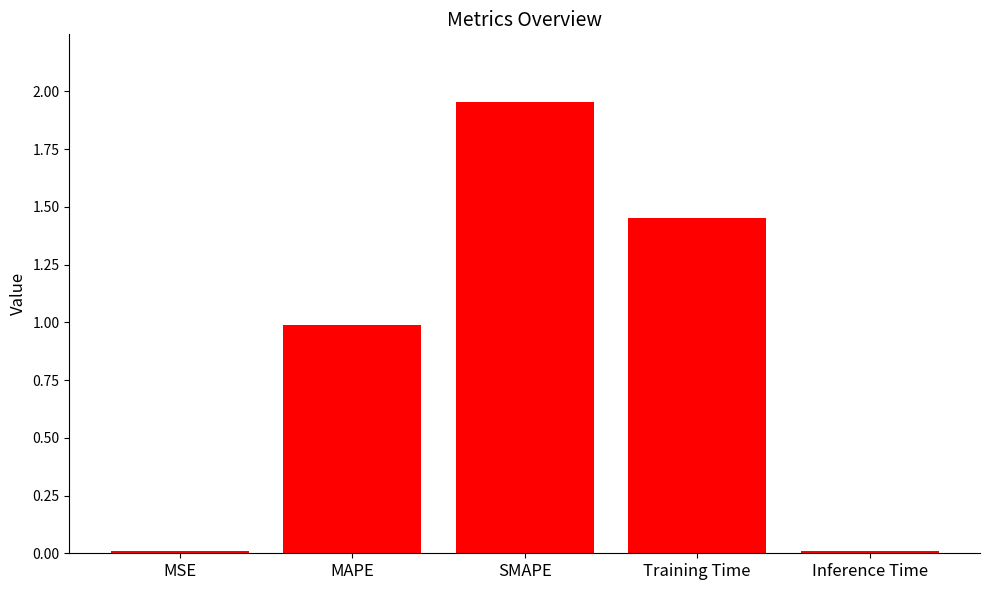

What is the label of the 2nd bar from the right?

Training Time